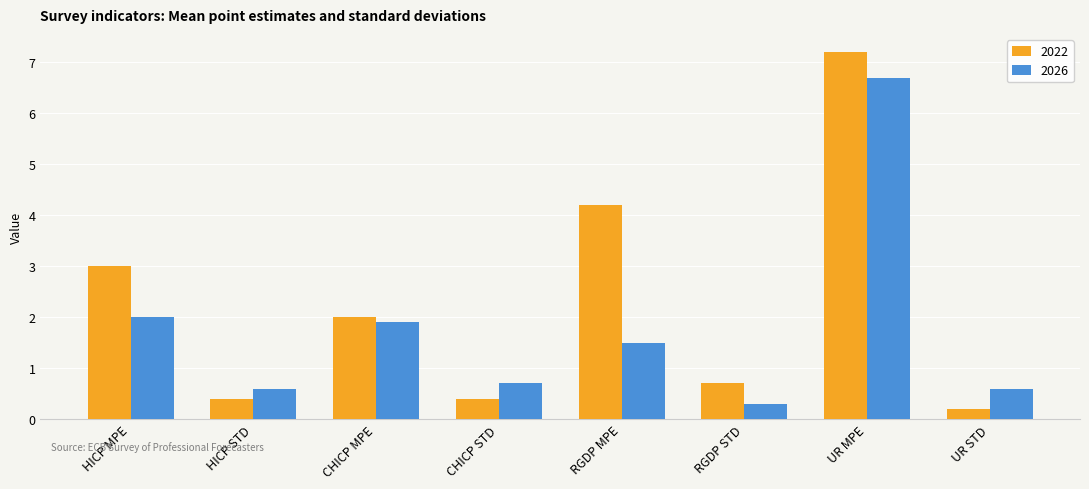

Reading left to right, list all the values displayed in this chart.

2022: HICP MPE=3.0	HICP STD=0.4	CHICP MPE=2.0	CHICP STD=0.4	RGDP MPE=4.2	RGDP STD=0.7	UR MPE=7.2	UR STD=0.2
2026: HICP MPE=2.0	HICP STD=0.6	CHICP MPE=1.9	CHICP STD=0.7	RGDP MPE=1.5	RGDP STD=0.3	UR MPE=6.7	UR STD=0.6